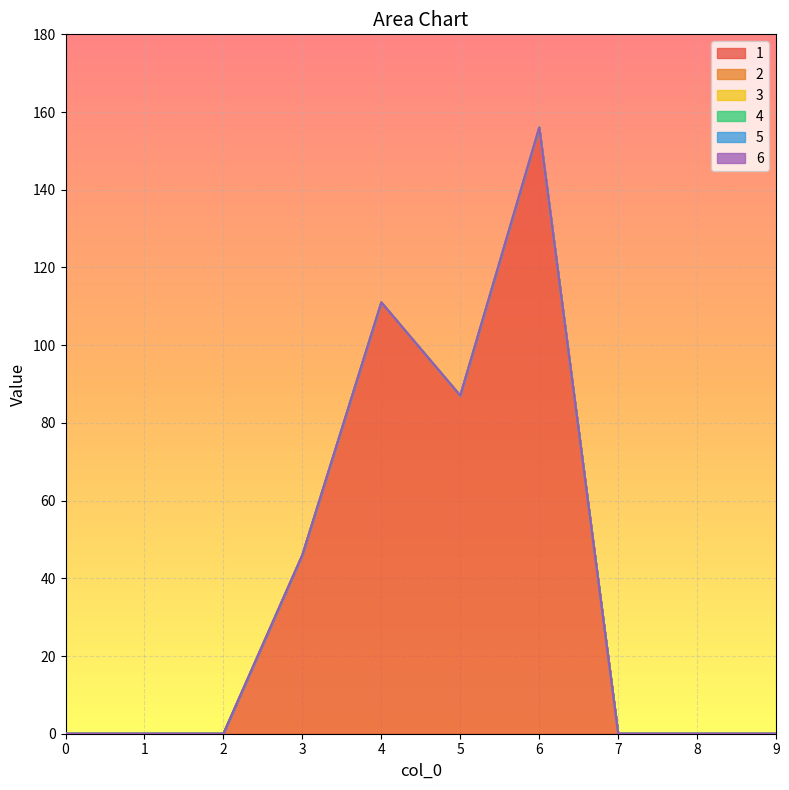

Is it true that 5 equals 0 at 7?

True